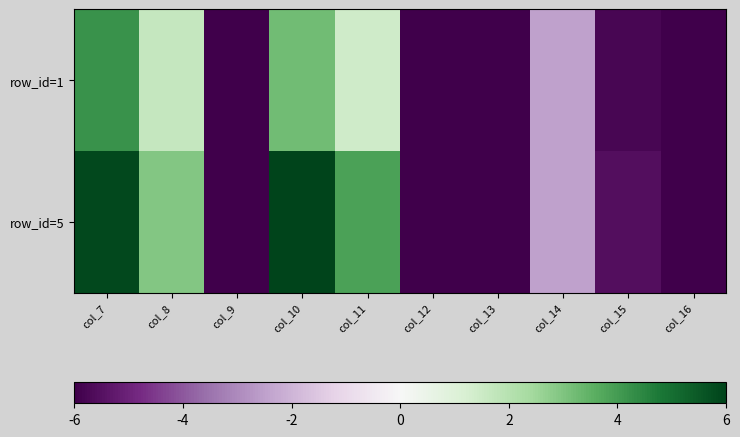

What is the minimum value shown in the chart?

-6.0